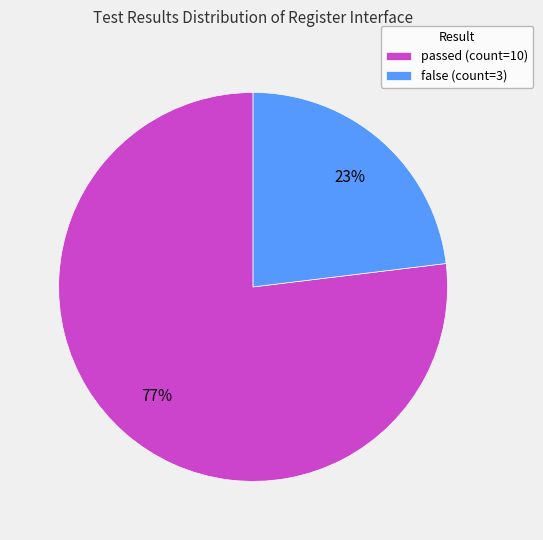

Rank the categories by value from highest to lowest.

passed, false